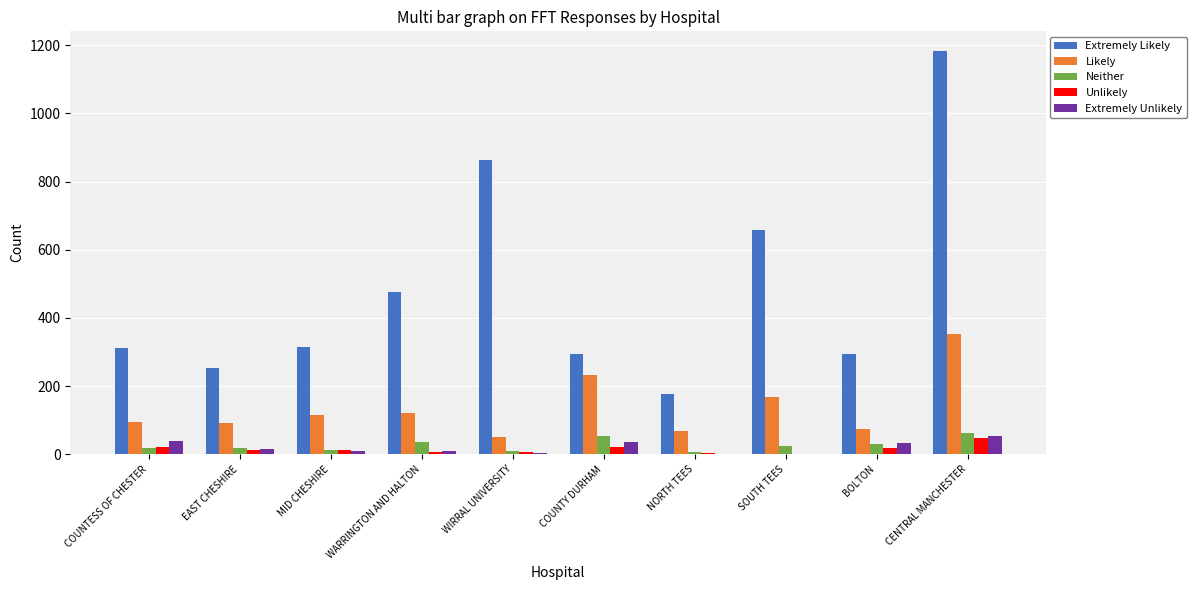

Which category has the highest value in the Likely series?

CENTRAL MANCHESTER